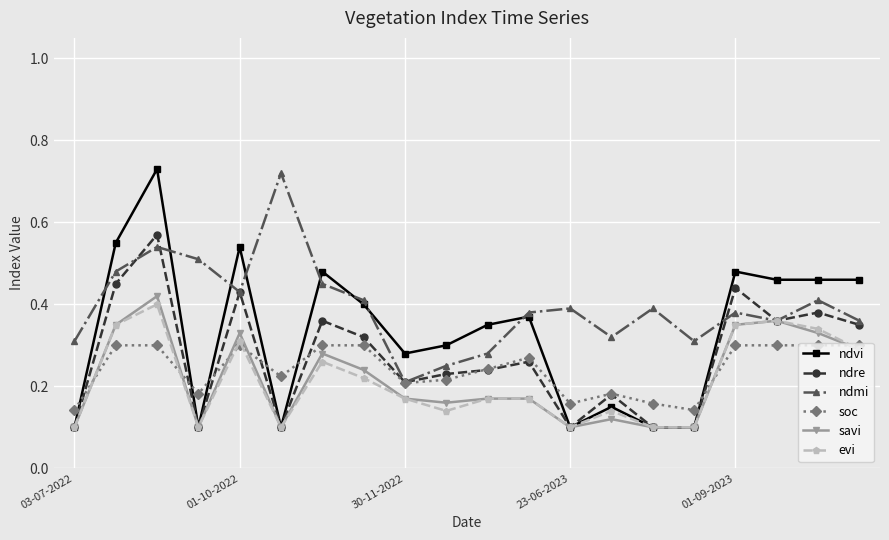

Count the number of categories in the chart.

20